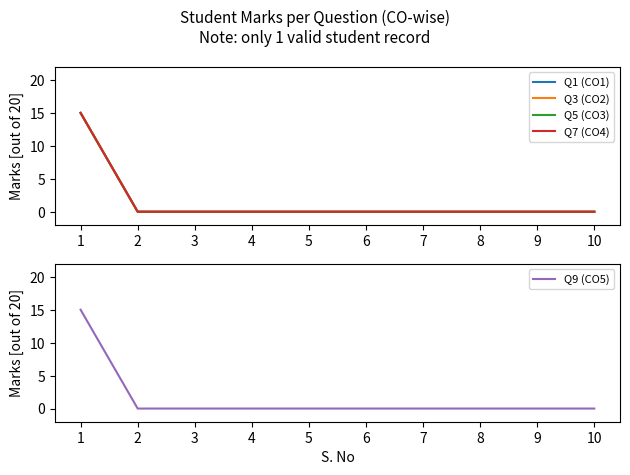

What is the difference between the maximum and minimum values in the Q3 (CO2) series?

15